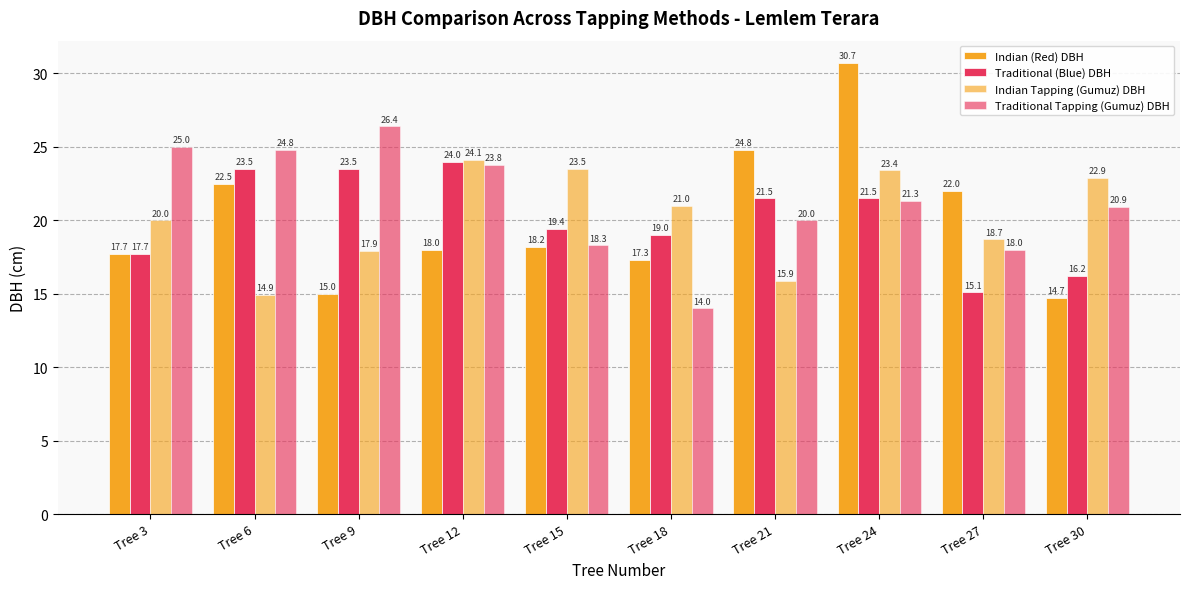

Which category has the highest value across all series?

Tree 24